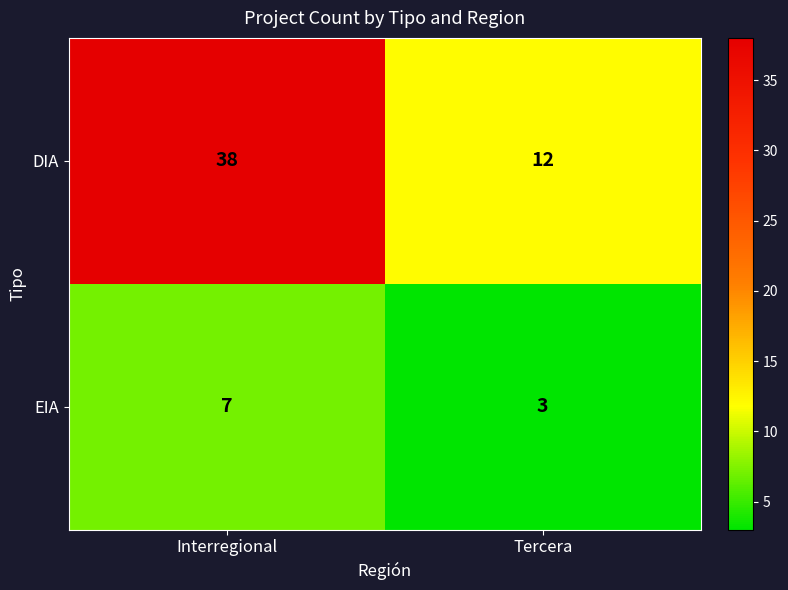

Which series changed the most between Interregional and Tercera?

DIA